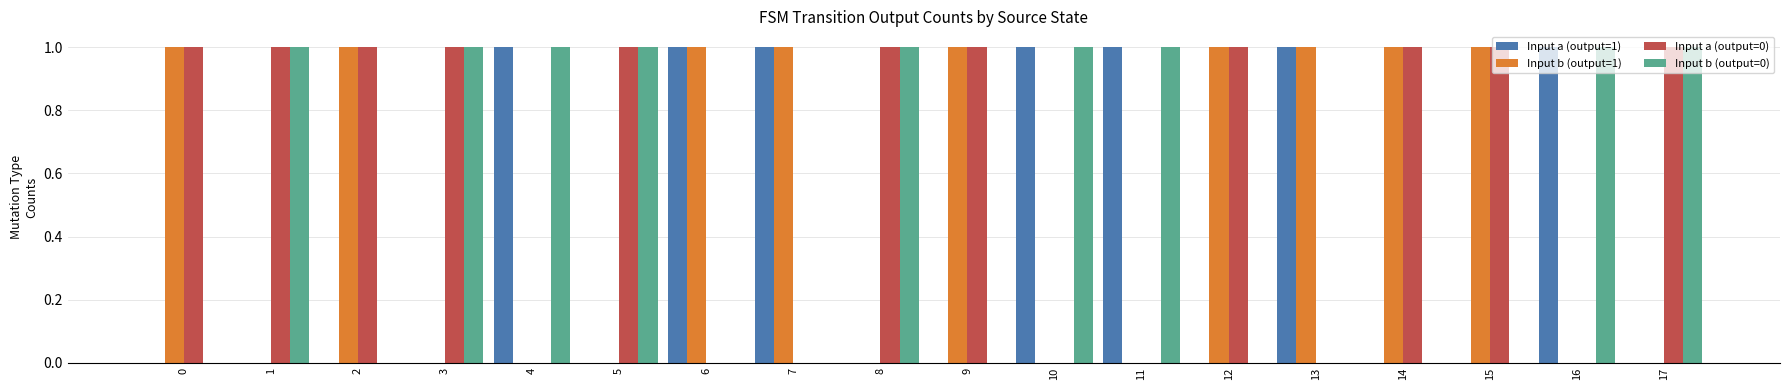

Is the value of Input b (output=1) at 4 greater than the value of Input a (output=1) at 7?

No